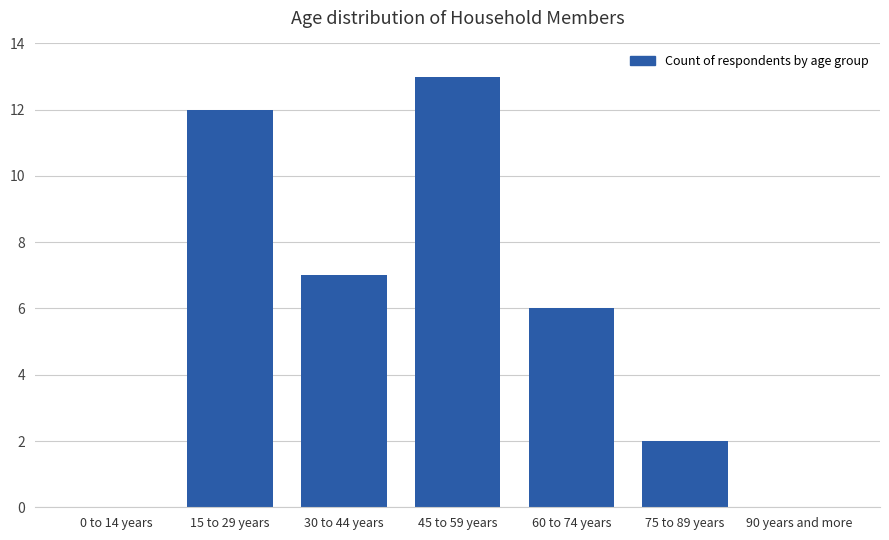

The value at 45 to 59 years is 21. True or false?

False